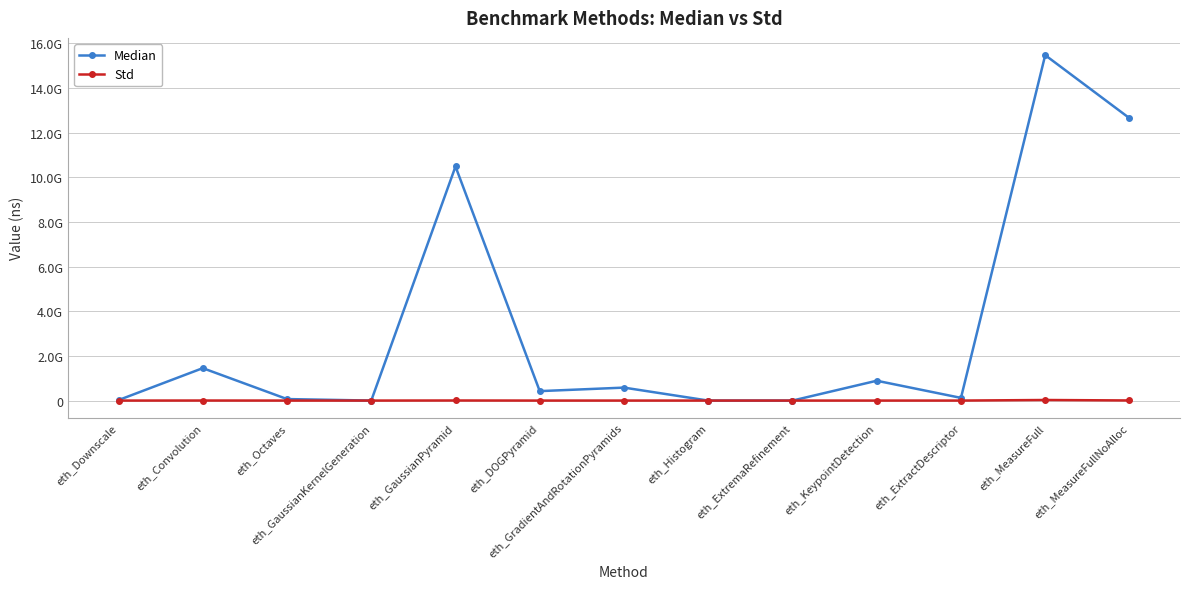

Reading right to left, extract all data points from this chart.

Median: 12642543560.0	15463176976.0	120796376.0	888224258.0	292.0	9856.0	580387586.0	423014238.0	10479341290.0	5008.0	67655170.0	1451886758.0	21969004.0
Std: 5030340.0	25912000.0	284434.0	374840.0	20.8	17.8	437978.0	284336.0	3794940.0	370.6	241696.0	2071320.0	113641.0